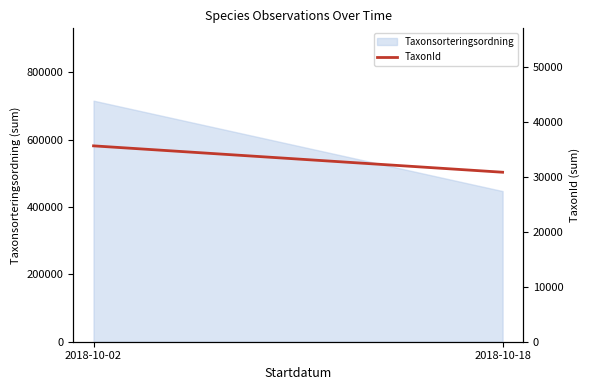

Which category has the lowest value across all series?

2018-10-18